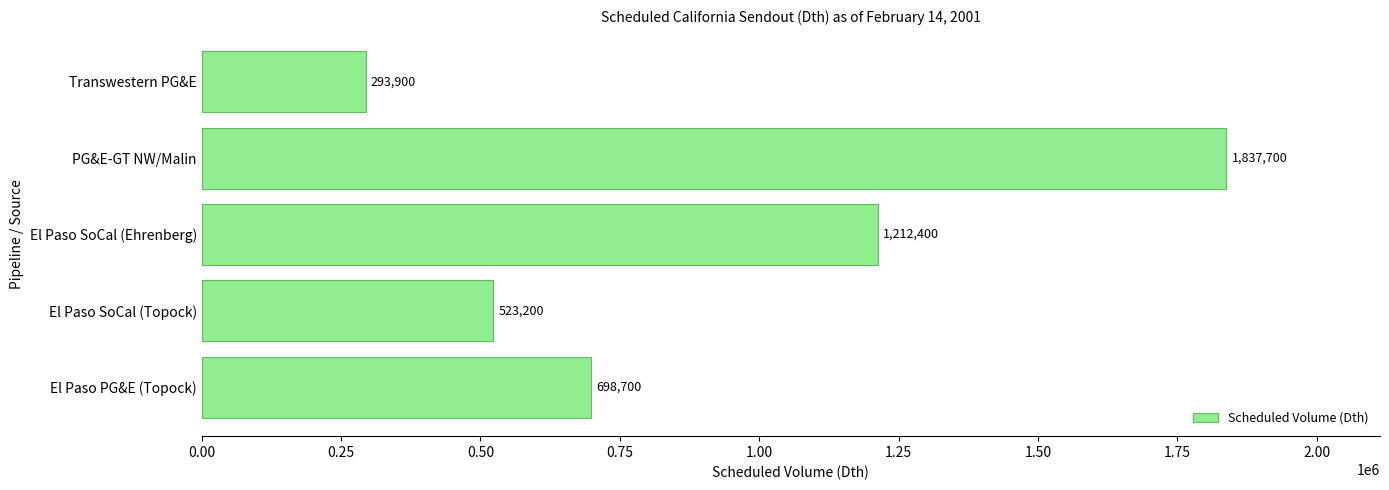

The value at PG&E-GT NW/Malin is 464002. True or false?

False